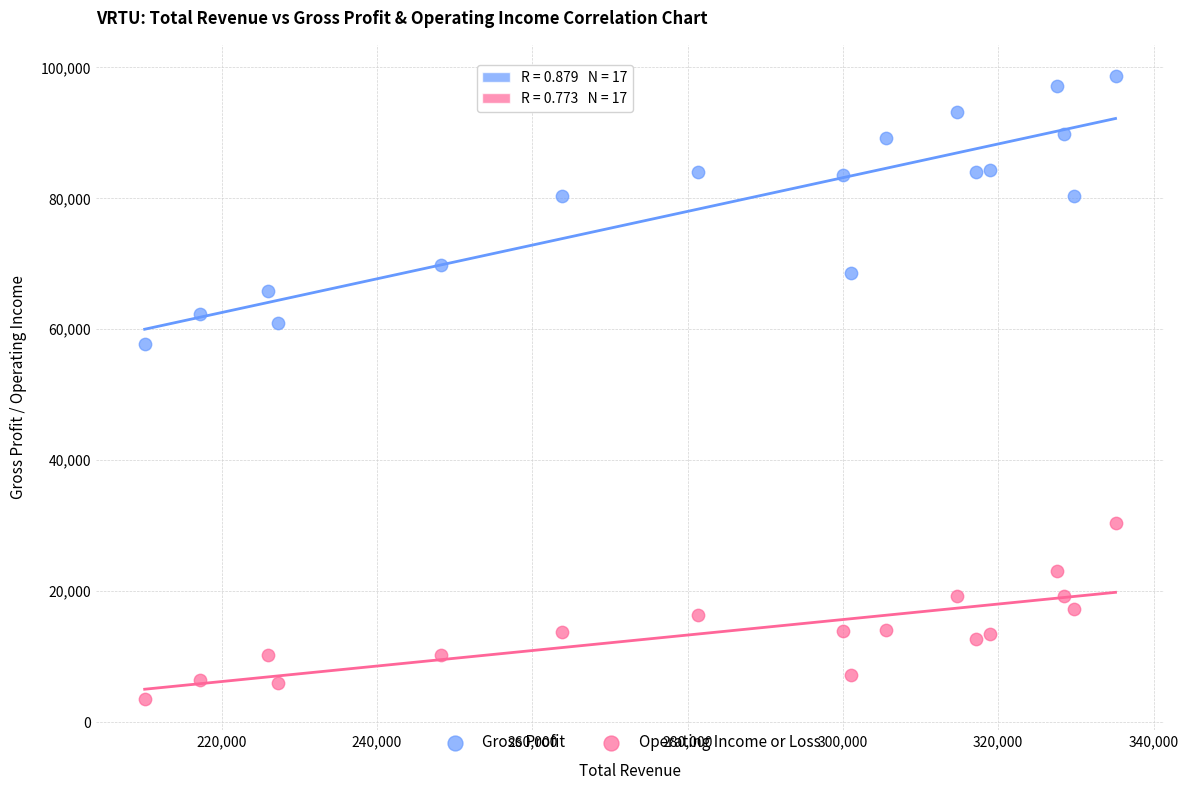

What are all the series names shown in the legend?

Gross Profit, Operating Income or Loss